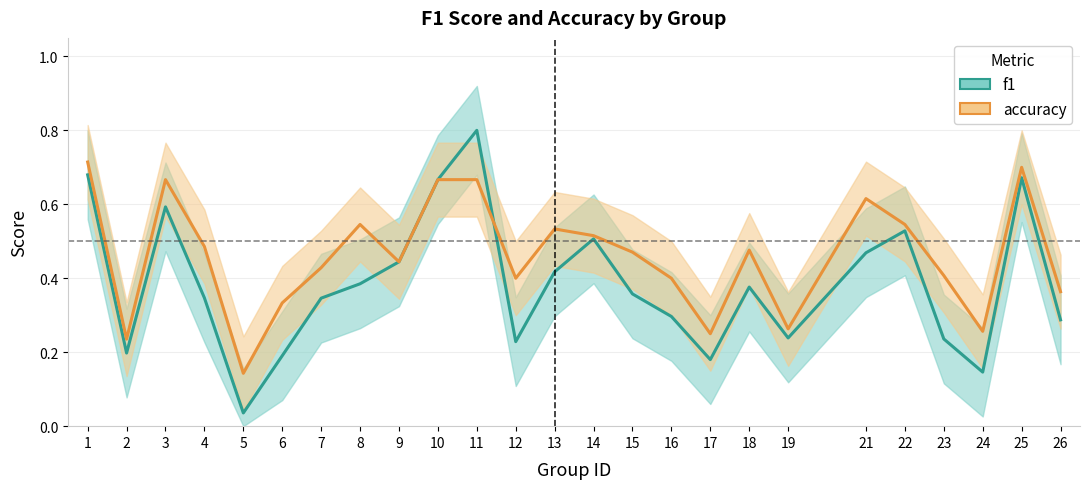

How many categories are shown in the chart?

25